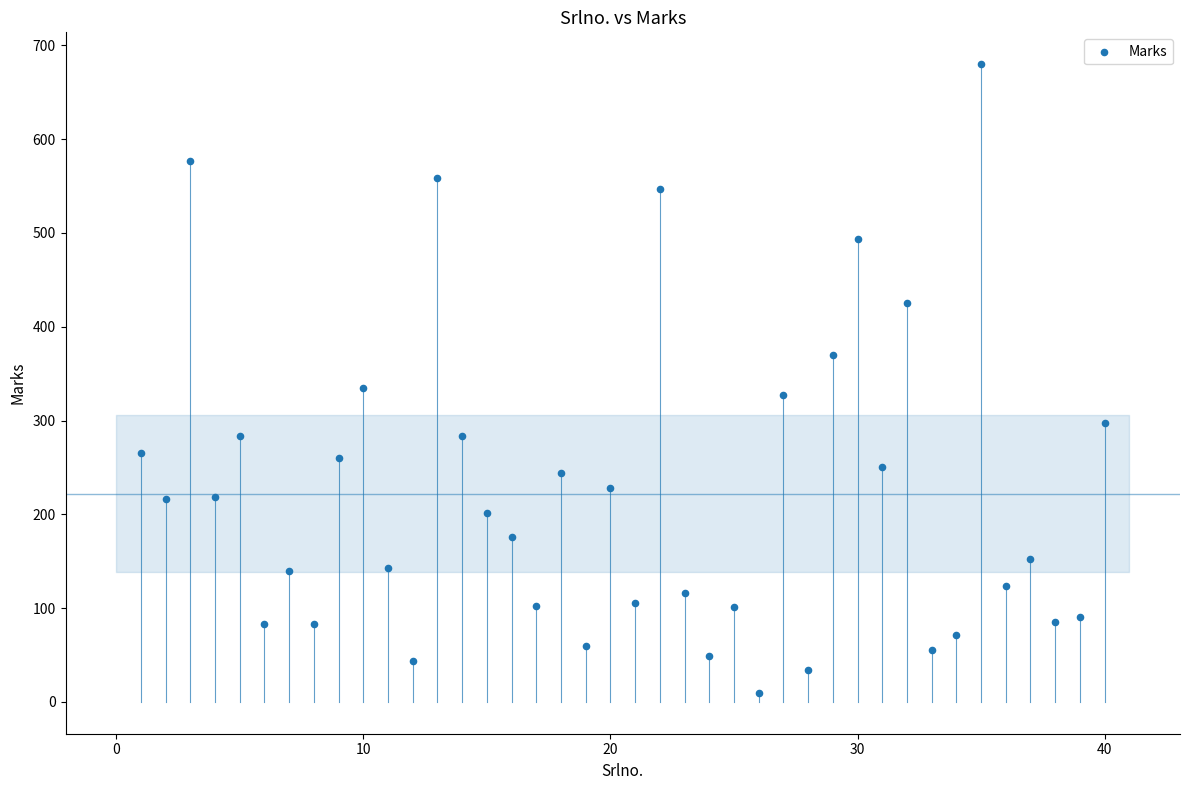

What is the range of X values (max minus min)?

39